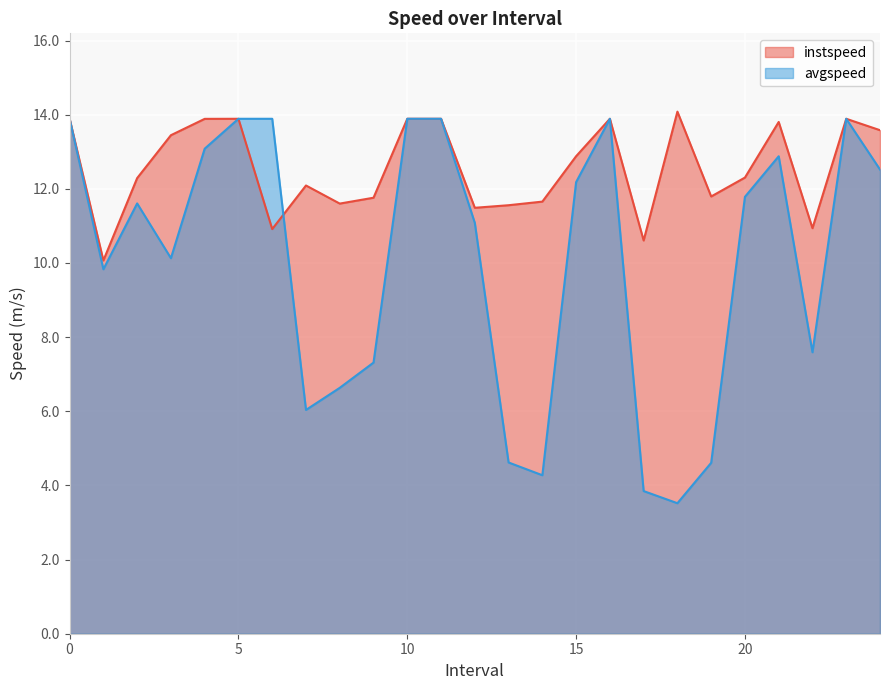

True or false: instspeed and avgspeed cross at least once.

True